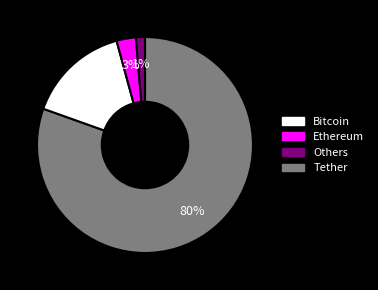

How many slices are in this pie chart?

4